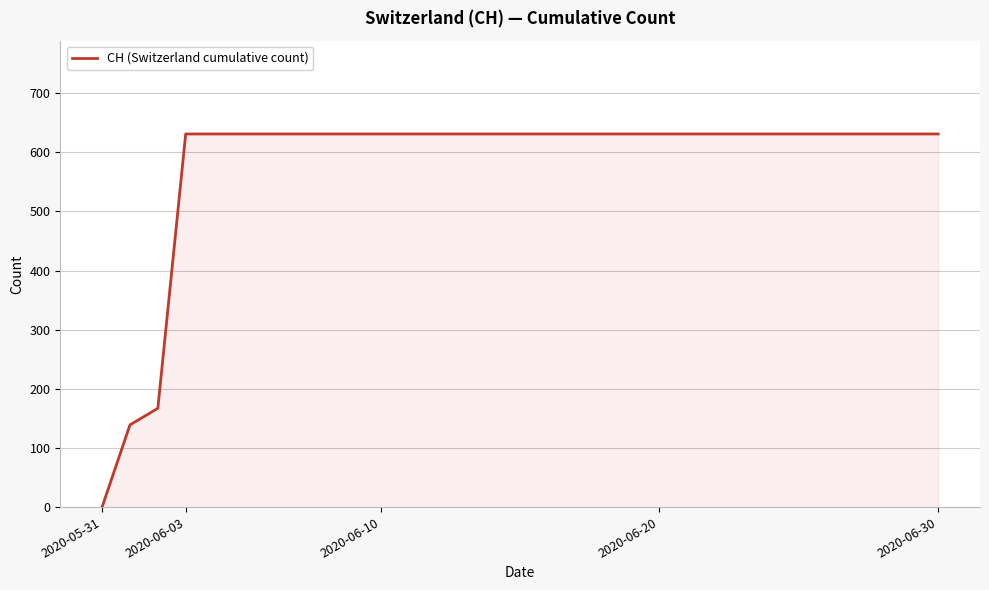

How many lines are shown in the chart?

1